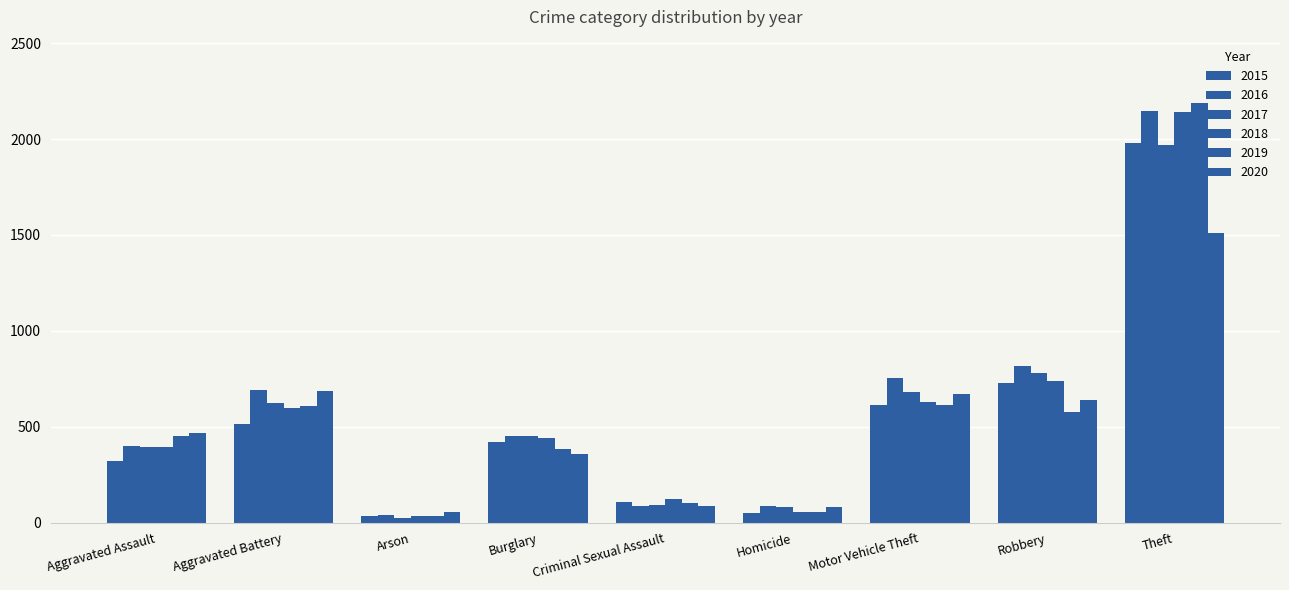

Where is 2017 nearest to the value 995?

Robbery